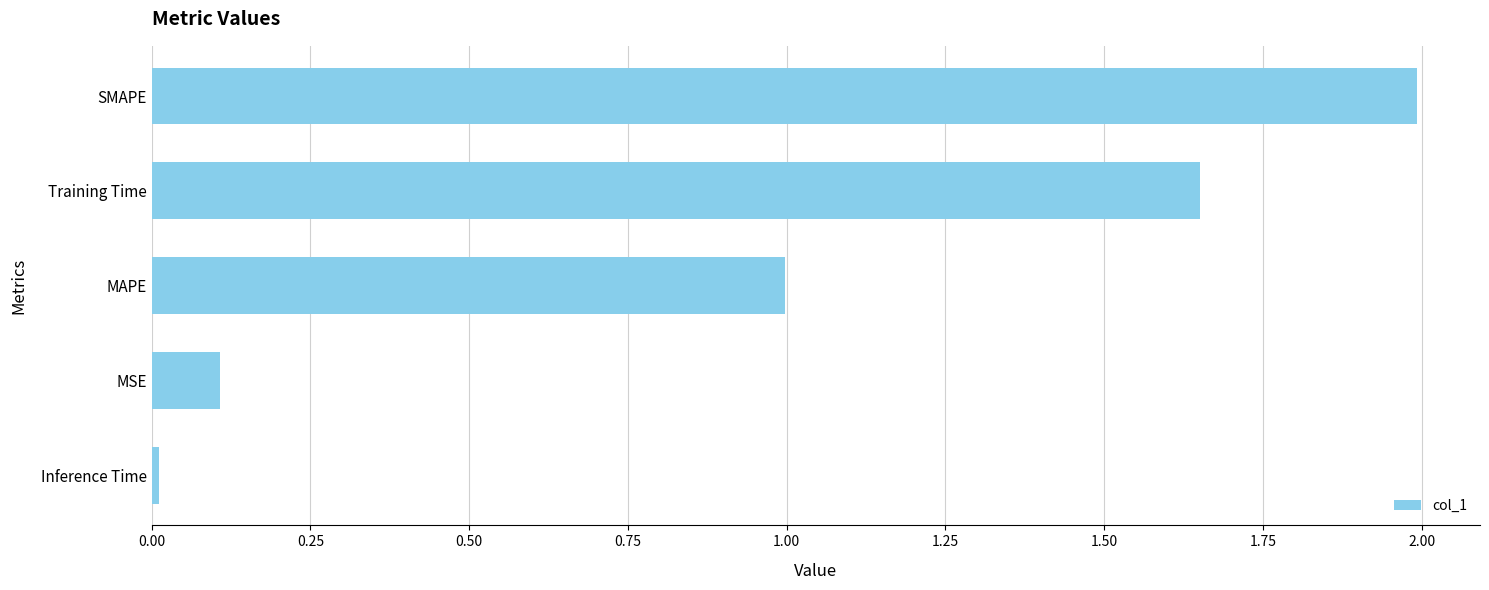

How many bars are there in total?

5